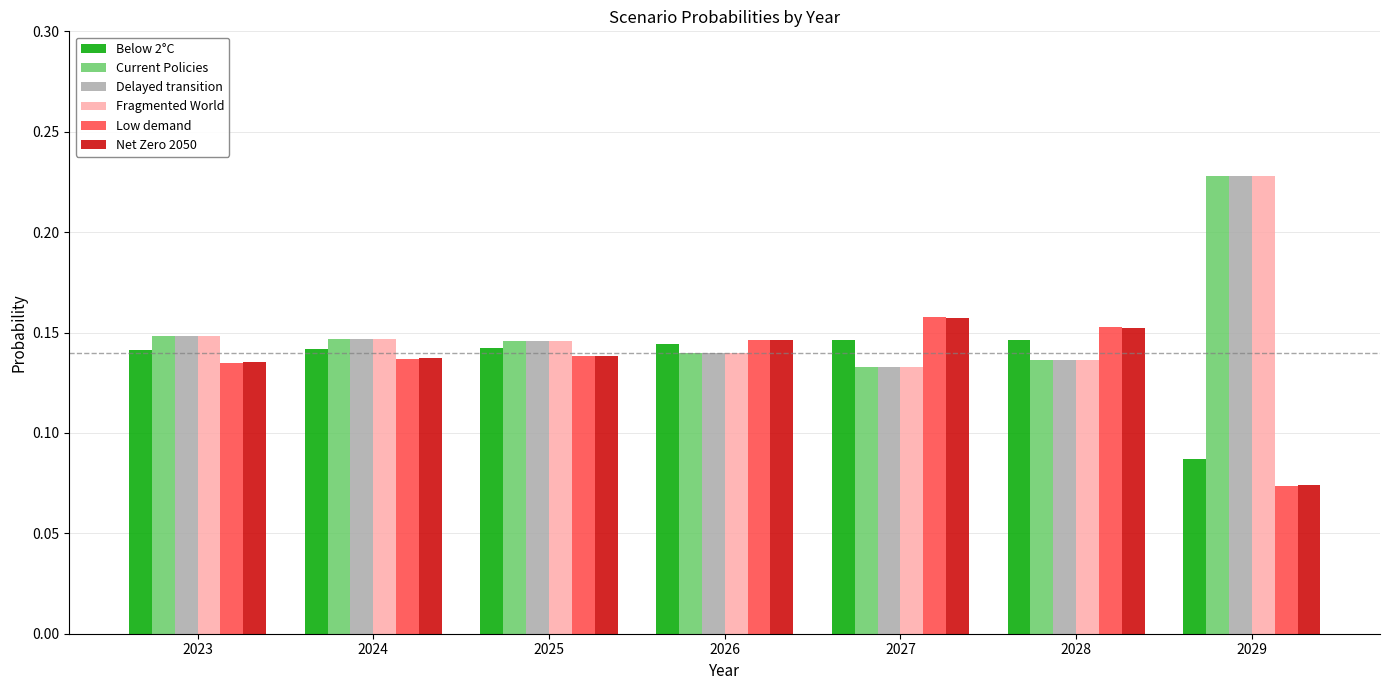

Which category has the highest value across all series?

2029